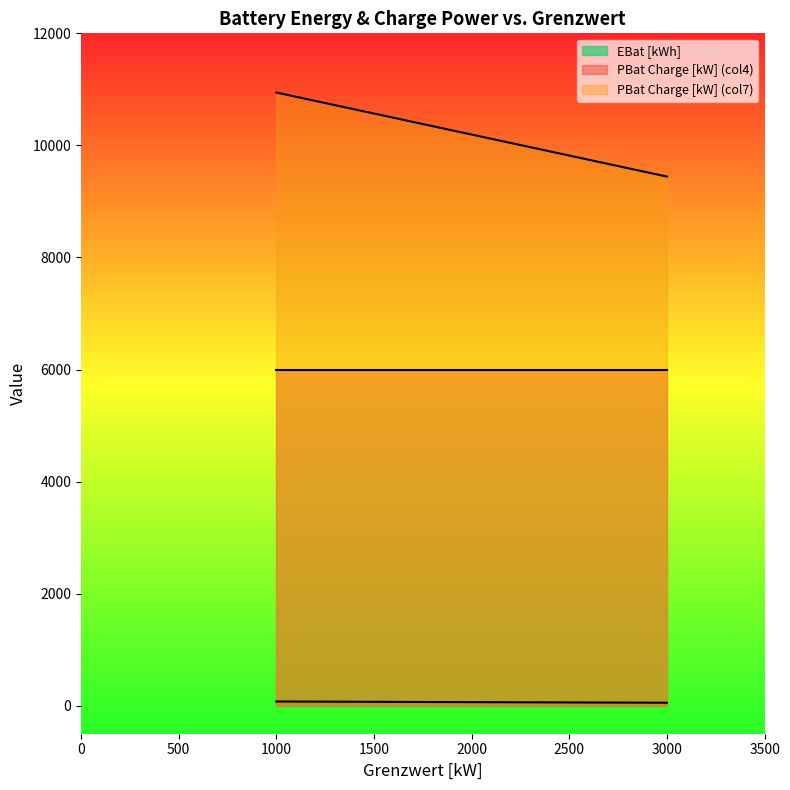

Where is PBat Charge [kW] (col7) nearest to the value 10193?

2000